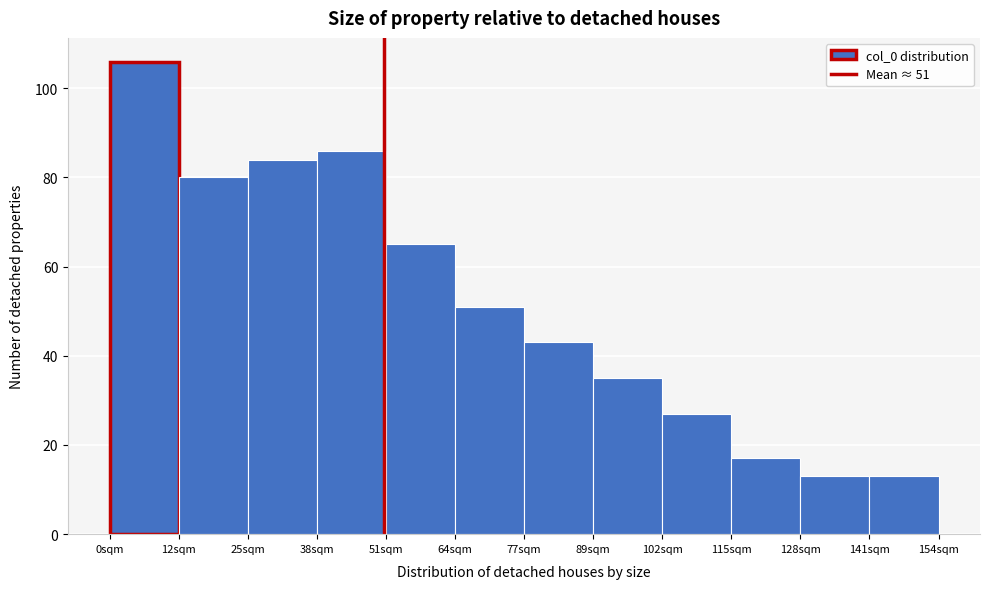

Over which range of the x-axis is the bar tallest?

0 to 12